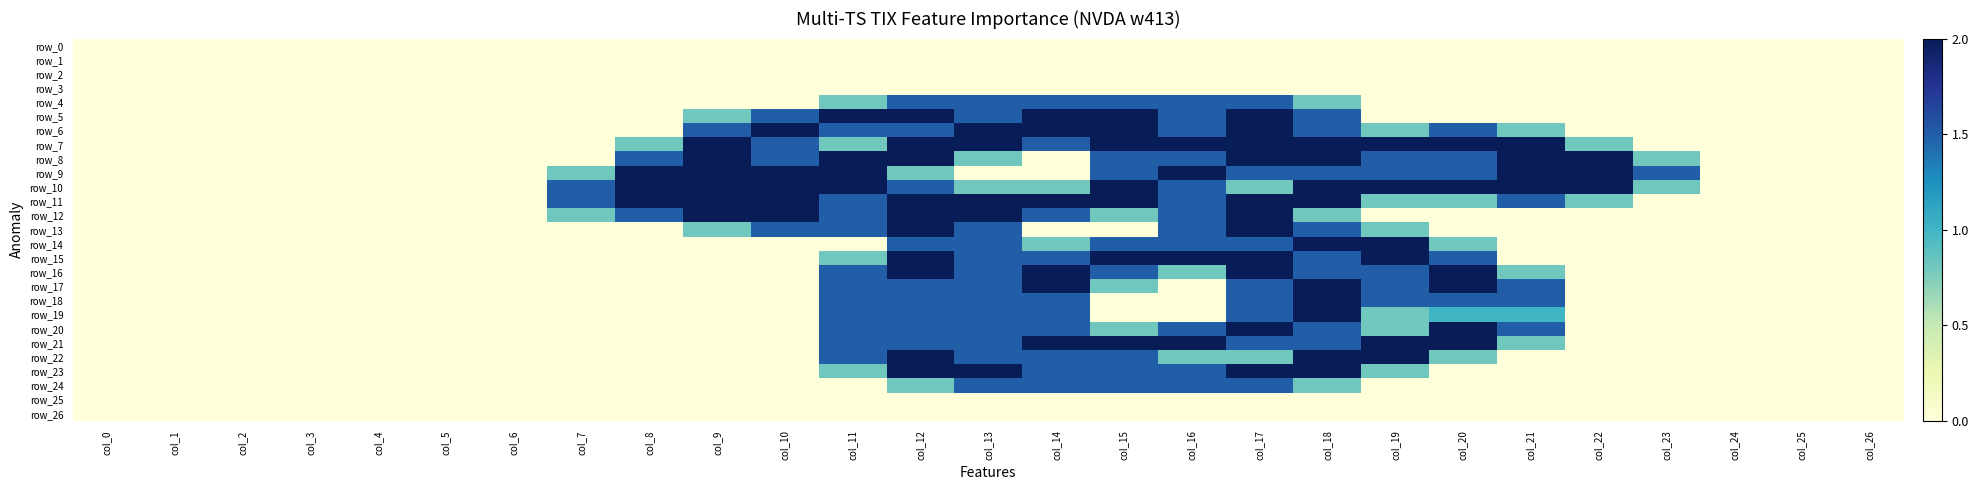

Which series has the largest total across all categories?

row_10